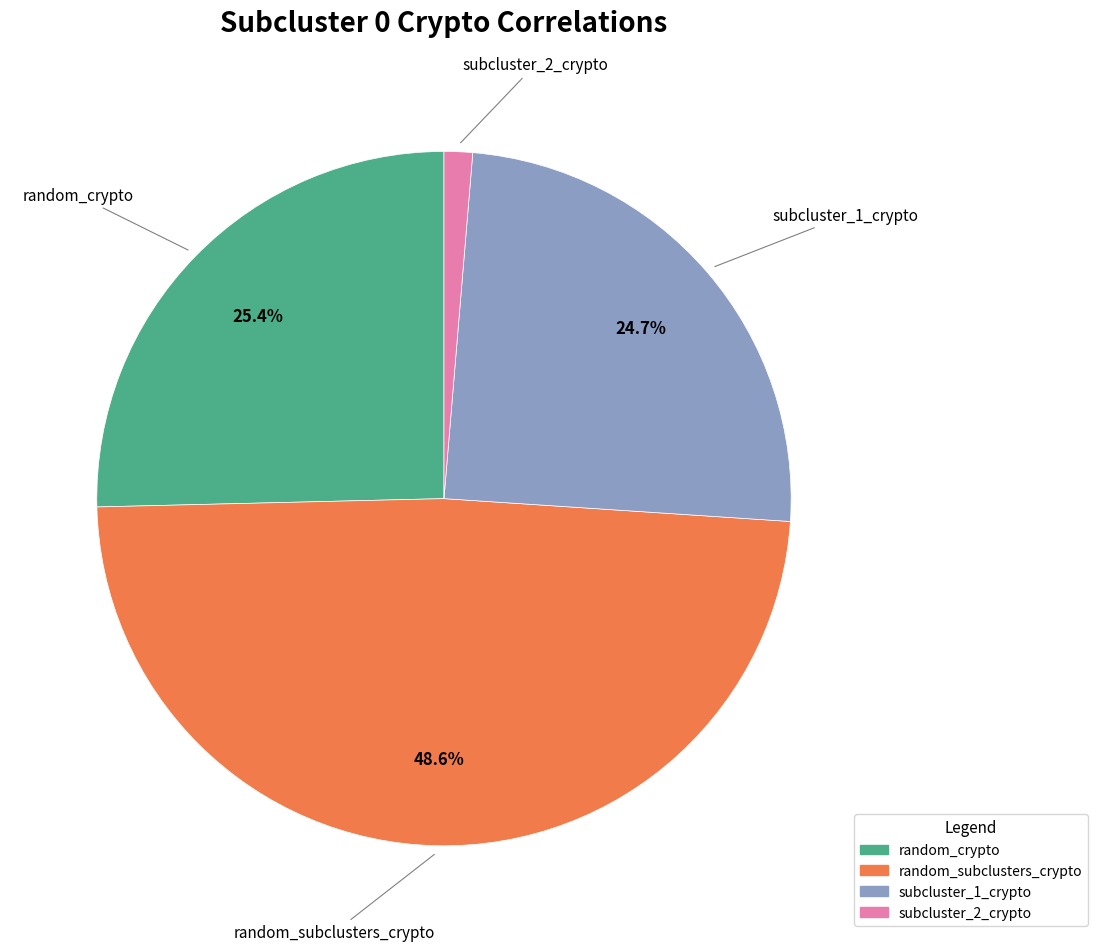

Does any single category account for the majority?

No